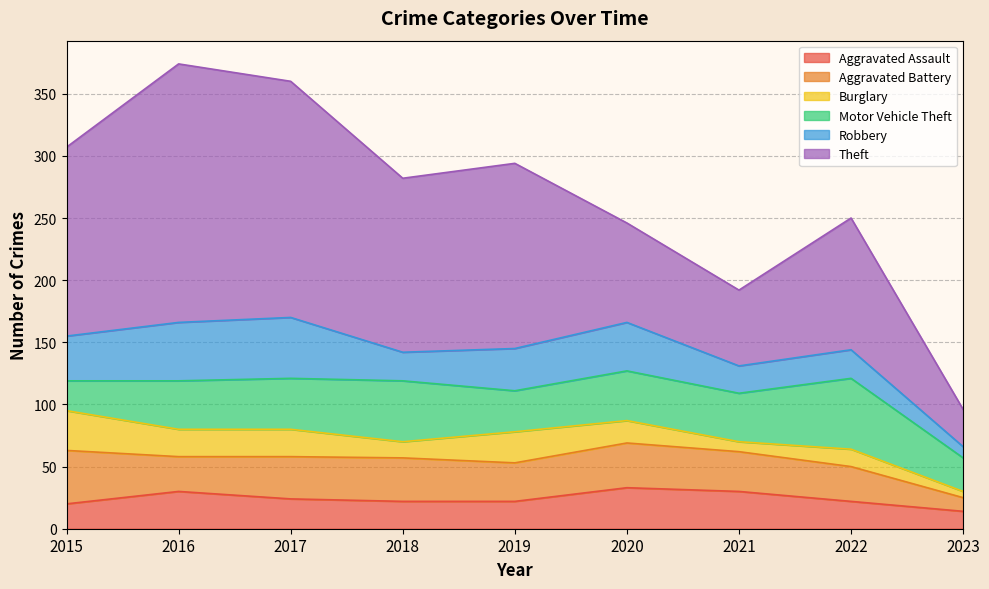

Which series has the widest spread of values?

Theft